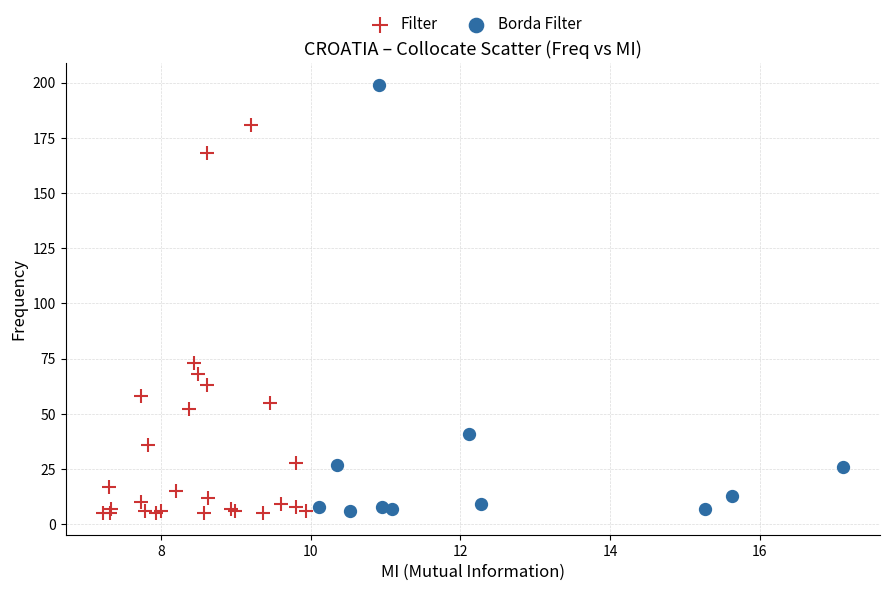

Which series has the widest spread of Y values?

Borda Filter